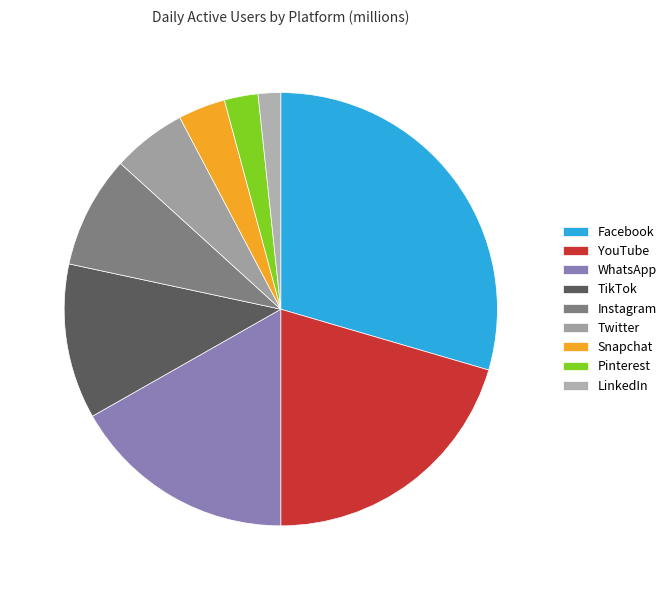

Is it true that Facebook is 40% of the pie?

False